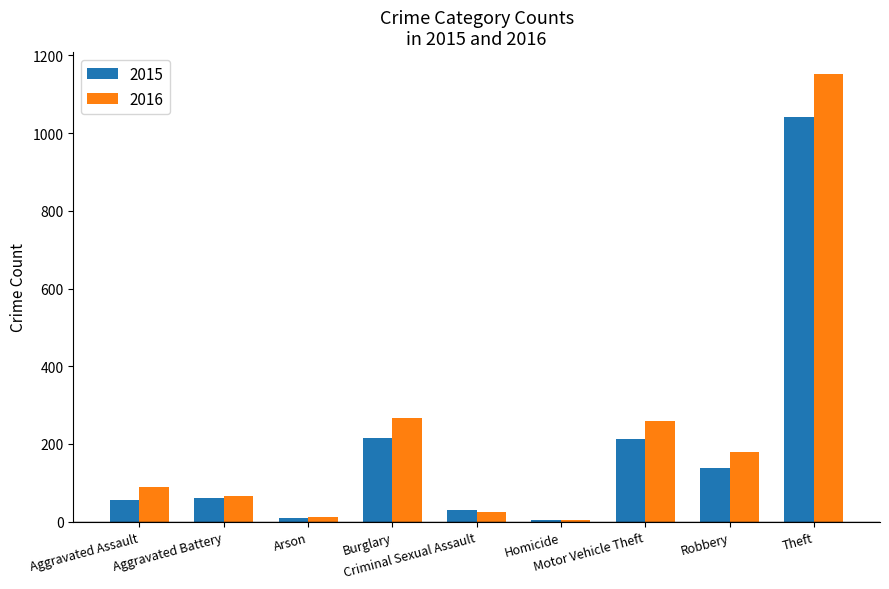

What is the sum of all 2015 values?

1768